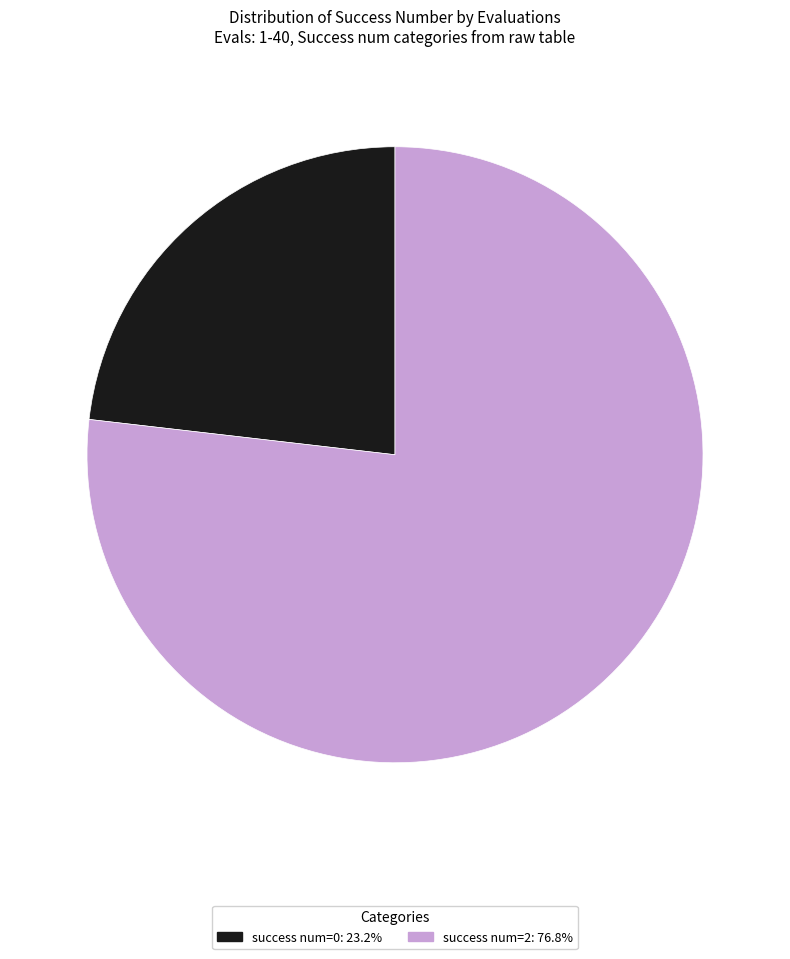

Is there any slice that represents more than half of the pie?

Yes